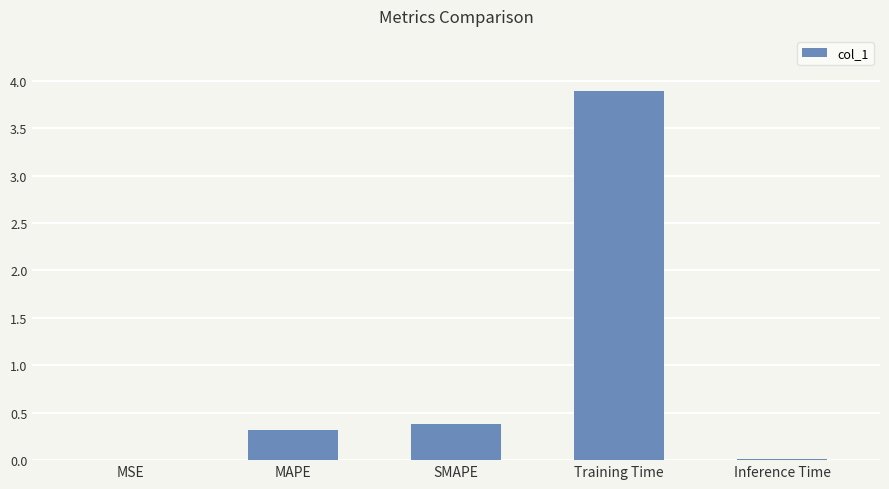

Which label corresponds to the largest value in the chart?

Training Time